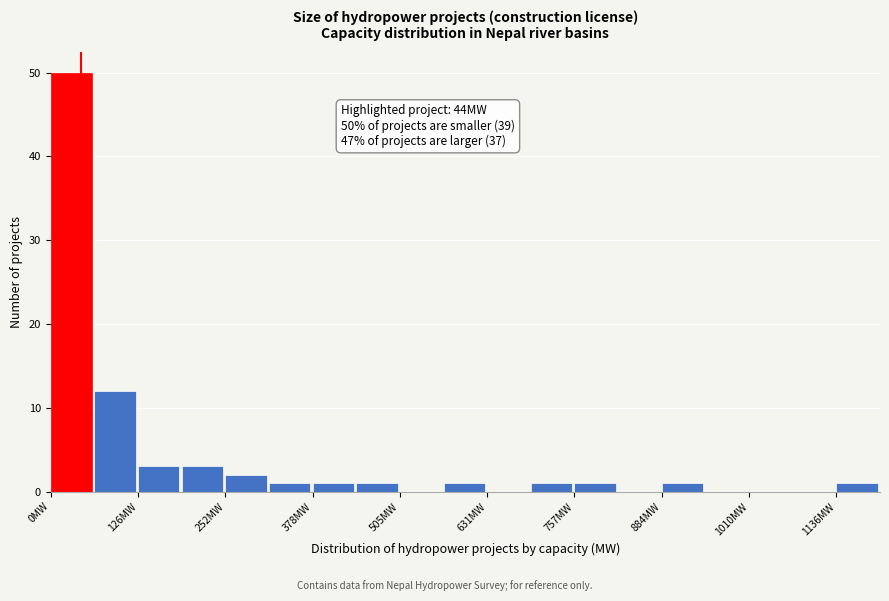

Read against the x-axis, roughly where is the centre of the tallest bar?

40